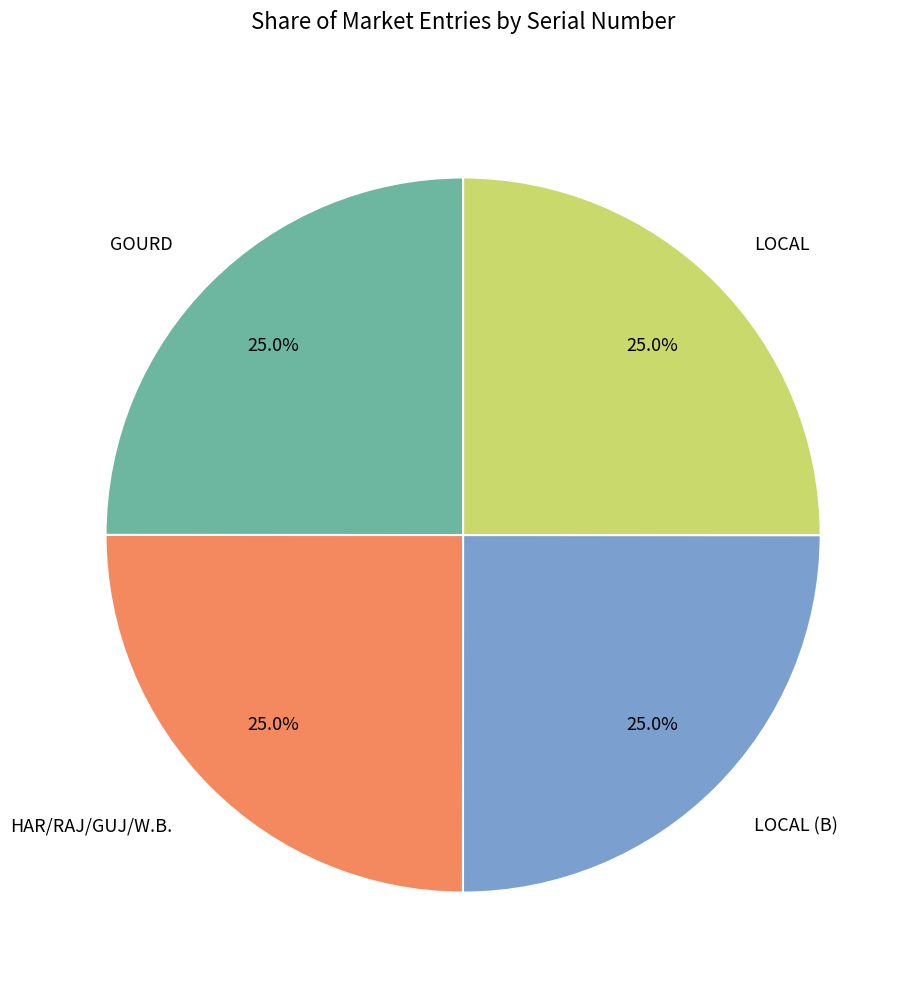

Does GOURD represent more than half of the total?

No